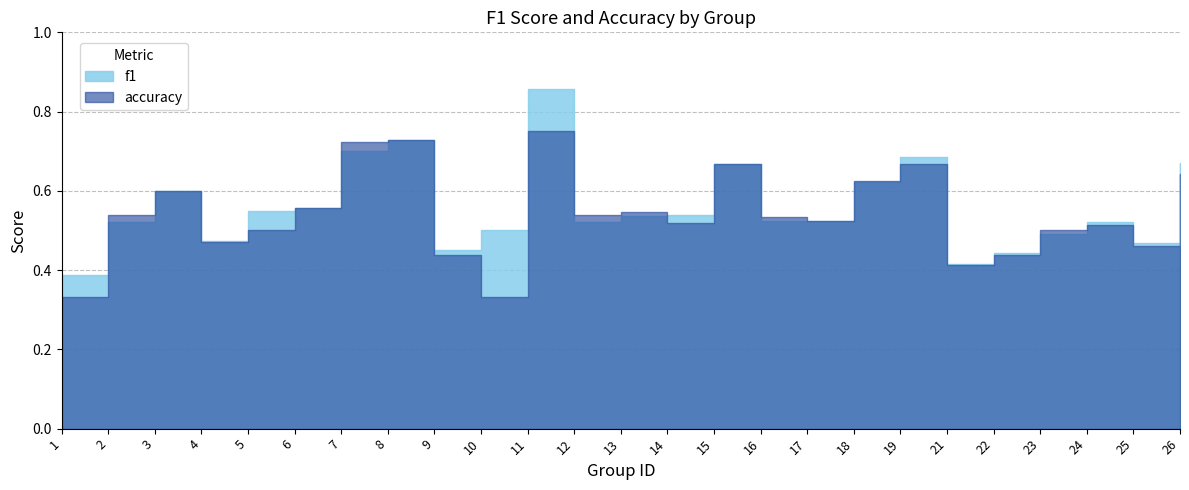

Rank the series by their maximum value, from lowest to highest.

accuracy, f1